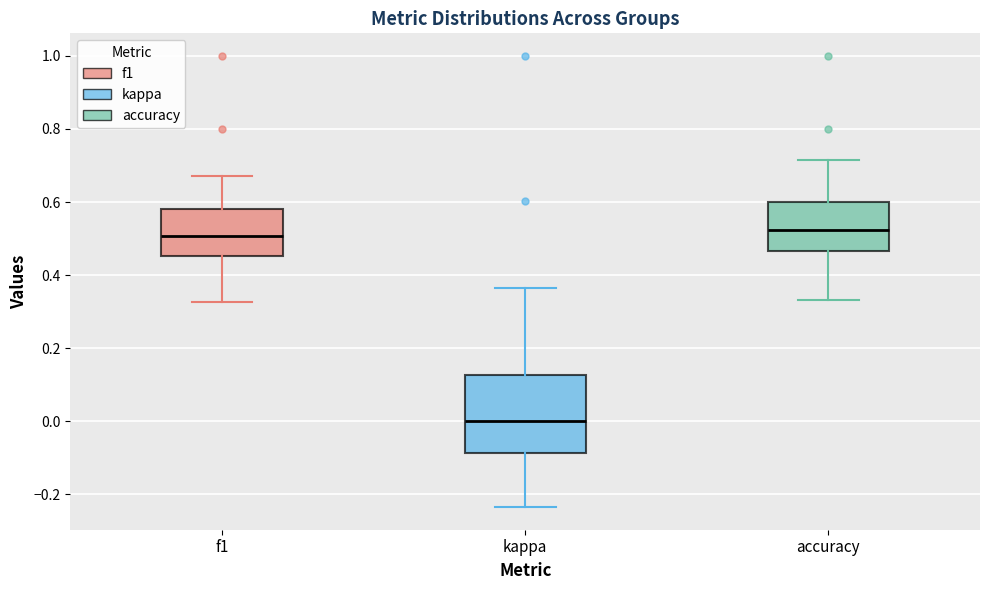

Which box's median line is the lowest?

kappa